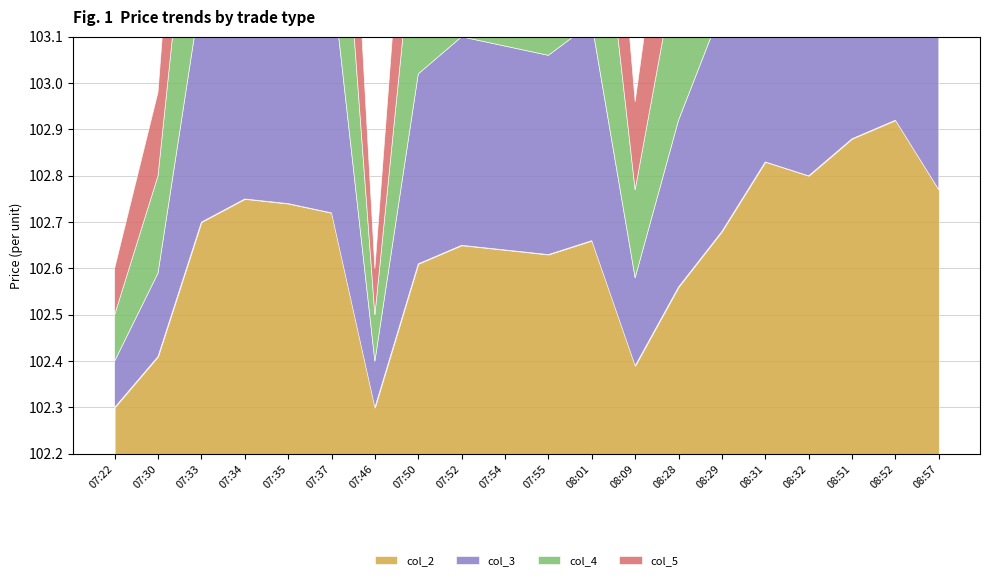

At which label is col_2 closest to 102?

07:22